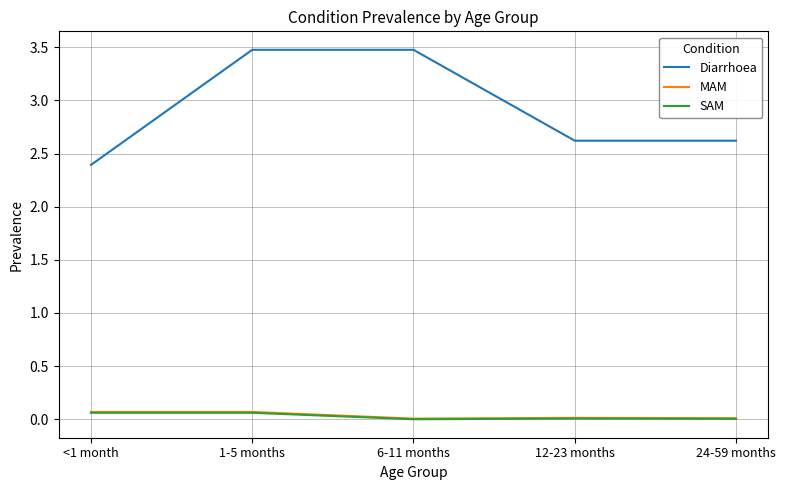

True or false: SAM and Diarrhoea cross at least once.

False